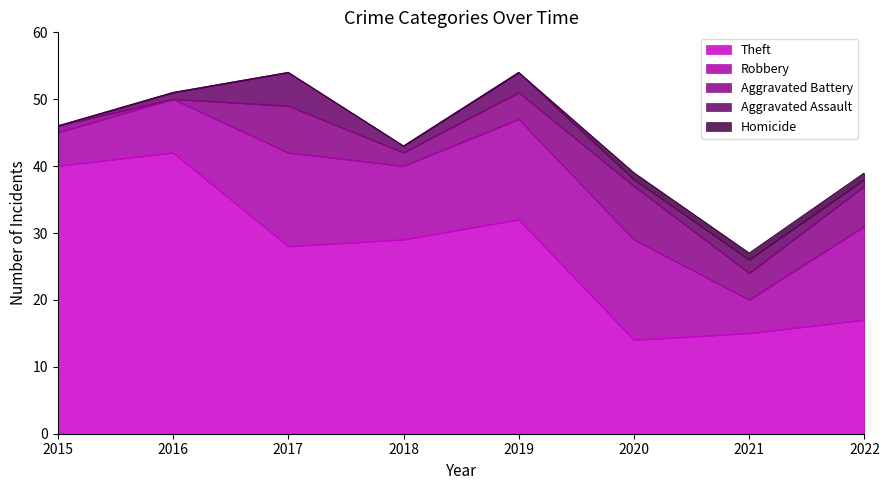

True or false: Aggravated Assault has more than 0 points higher than both neighbors.

True